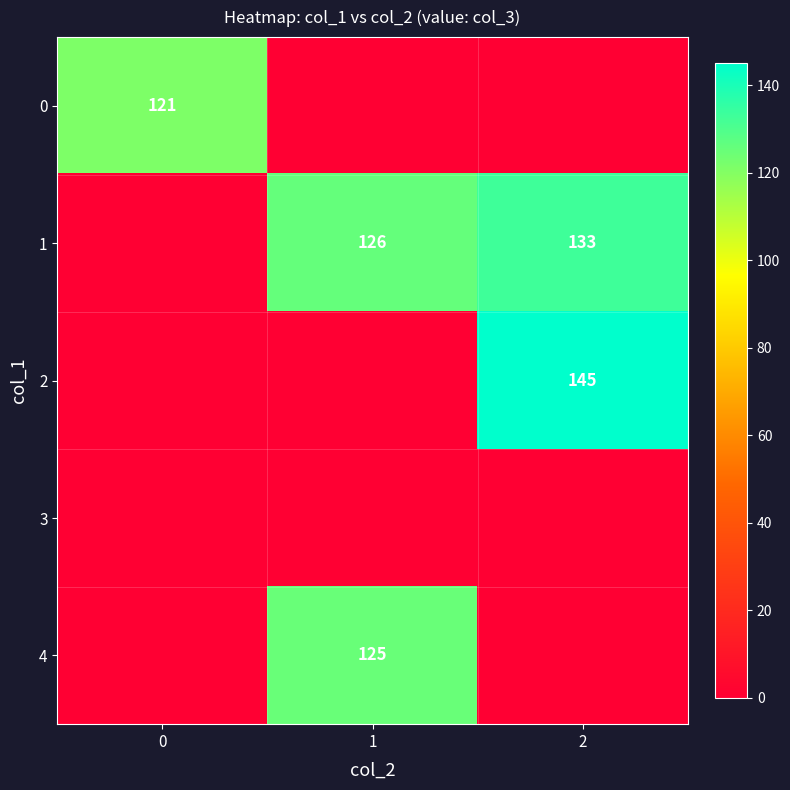

The value of 1 at 1 is 178. True or false?

False